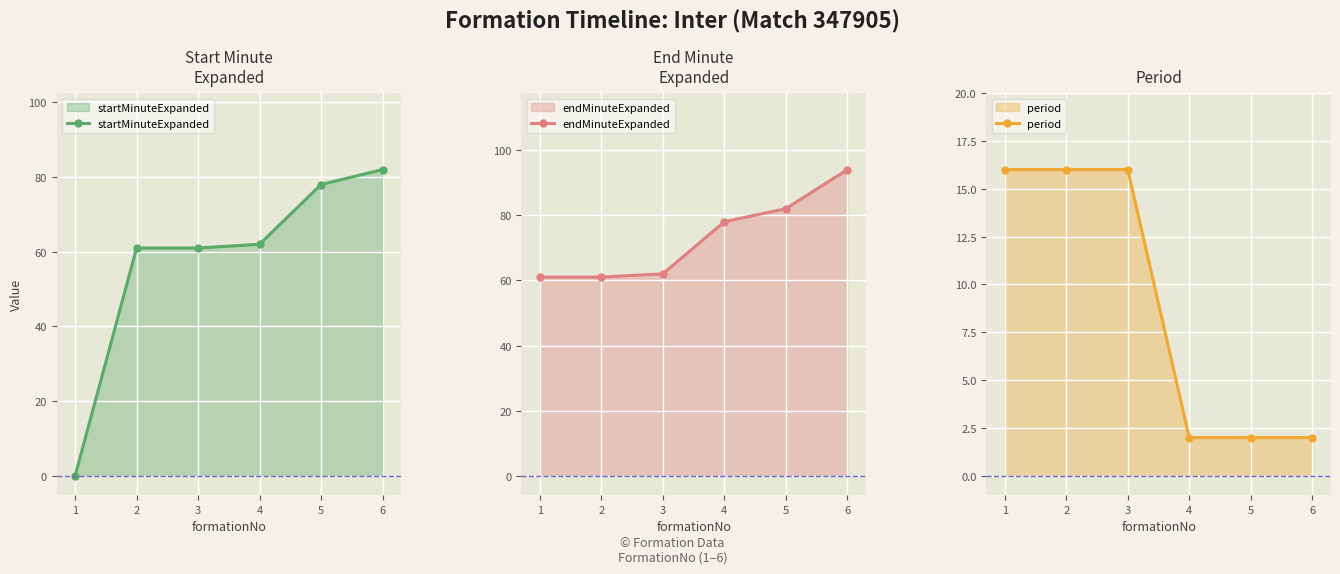

True or false: endMinuteExpanded has a value of 139 at 4.

False